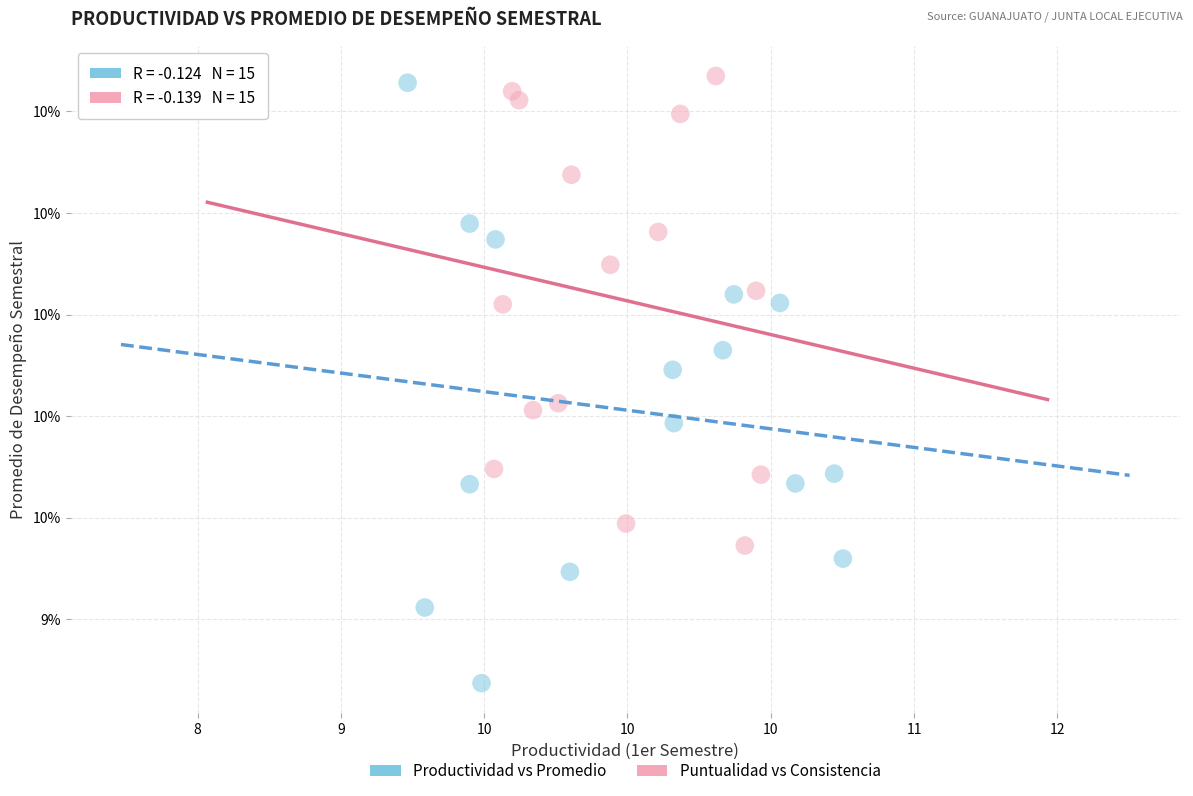

Which series reaches the minimum Y coordinate?

Productividad vs Promedio